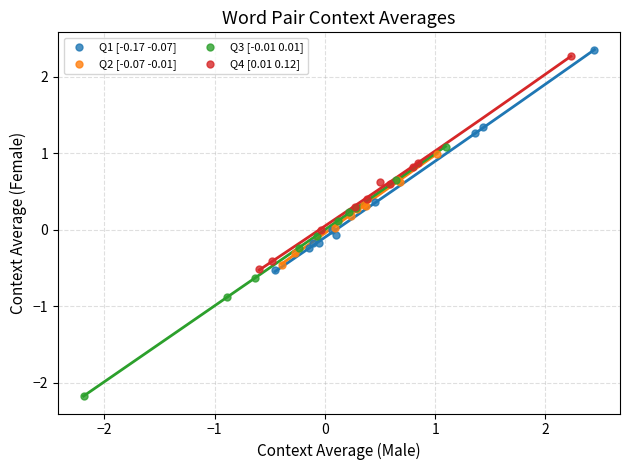

Which series has the largest Y range (max minus min)?

Q3 [-0.01 0.01]